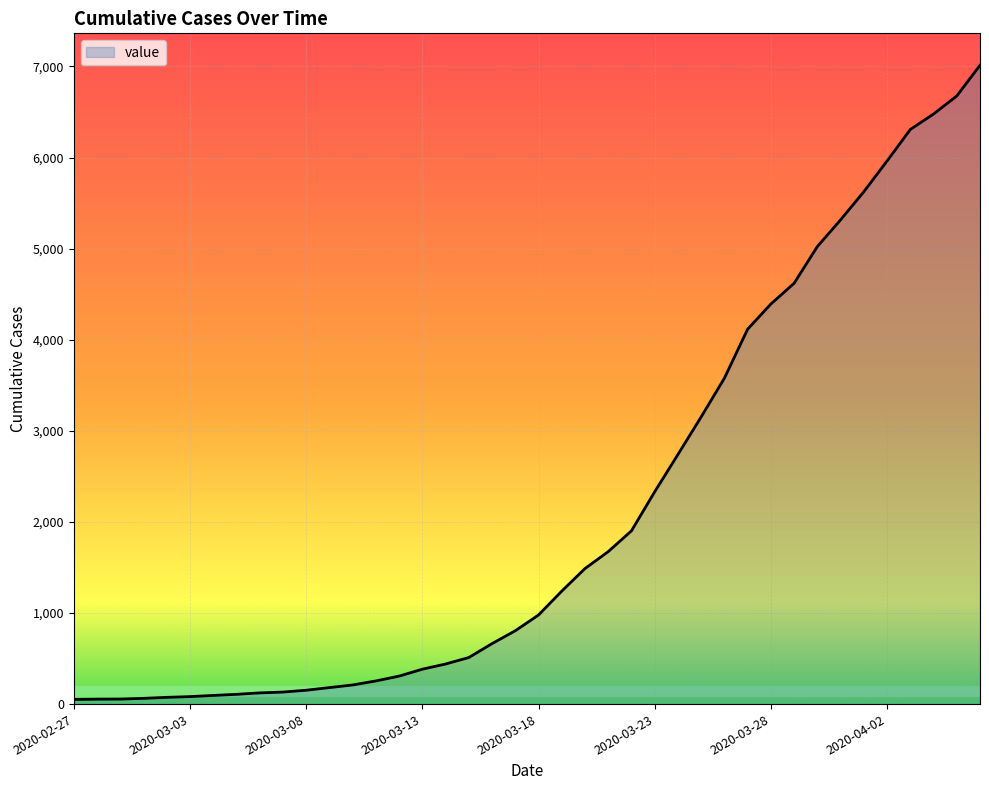

What is the difference between the maximum and minimum values?

6962